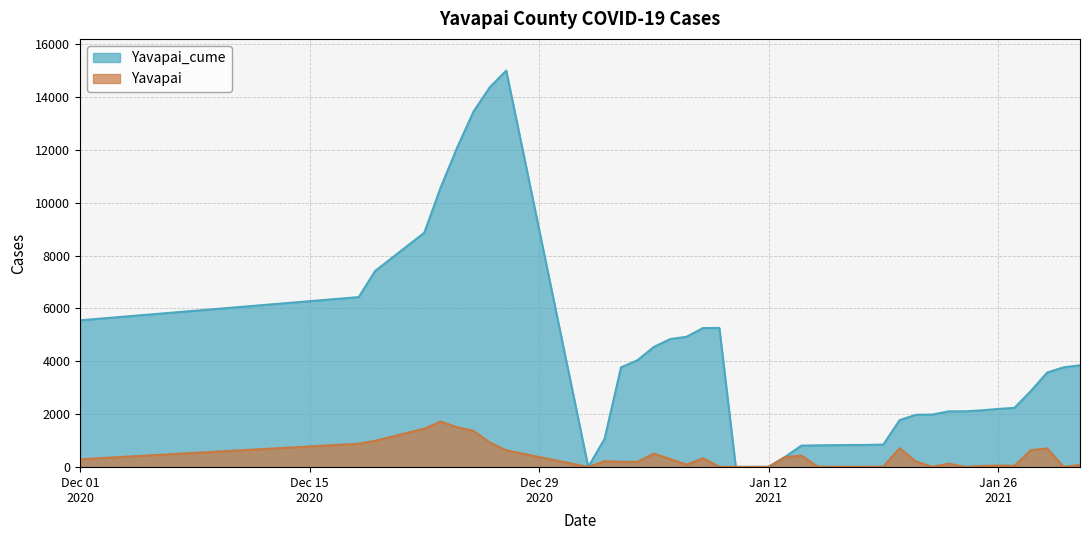

True or false: Yavapai and Yavapai_cume cross at least once.

False